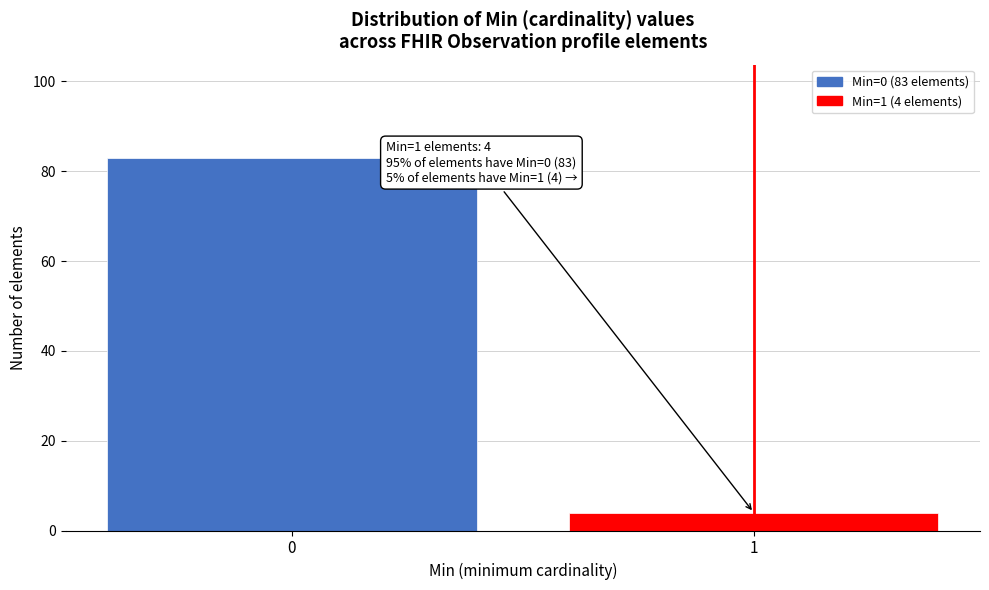

Reading left to right, transcribe all the data shown in this chart.

83	4